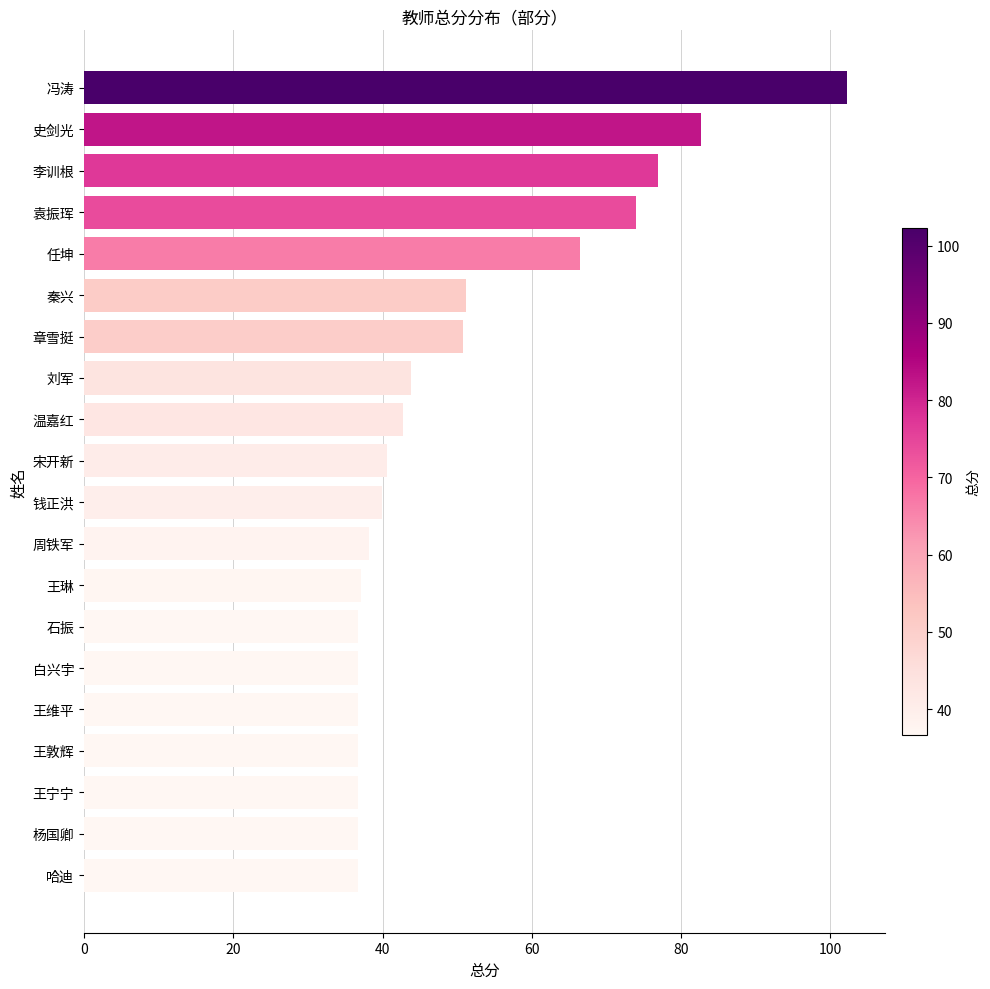

Read the value at 杨国卿.

36.7